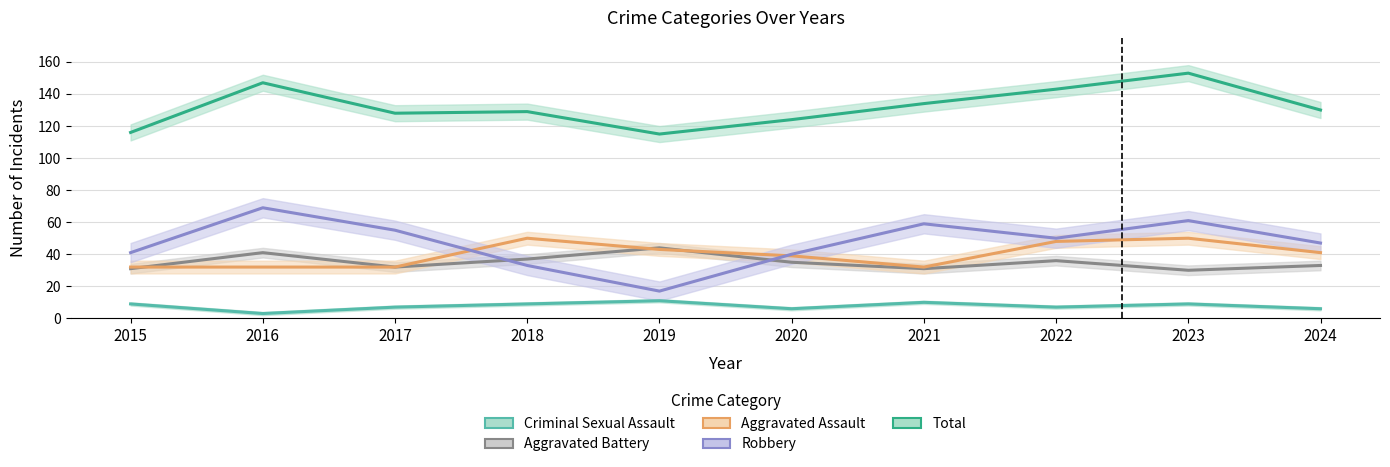

What value does the Total series have at 2020, to the nearest 5?

125